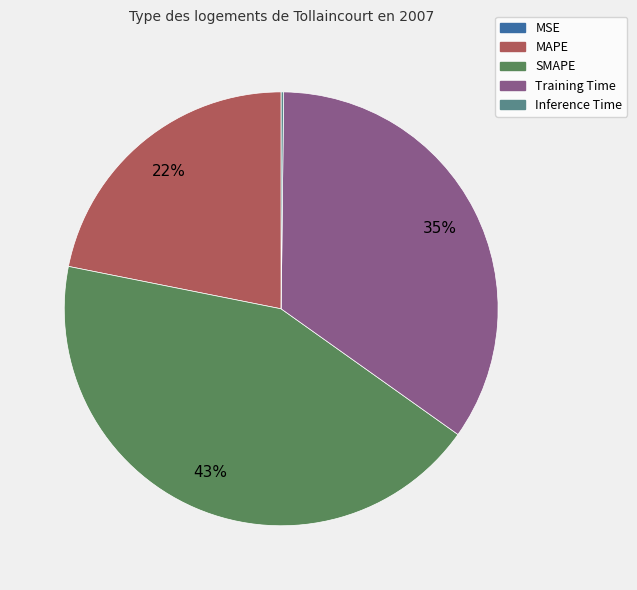

True or false: SMAPE accounts for 43% of the total.

True